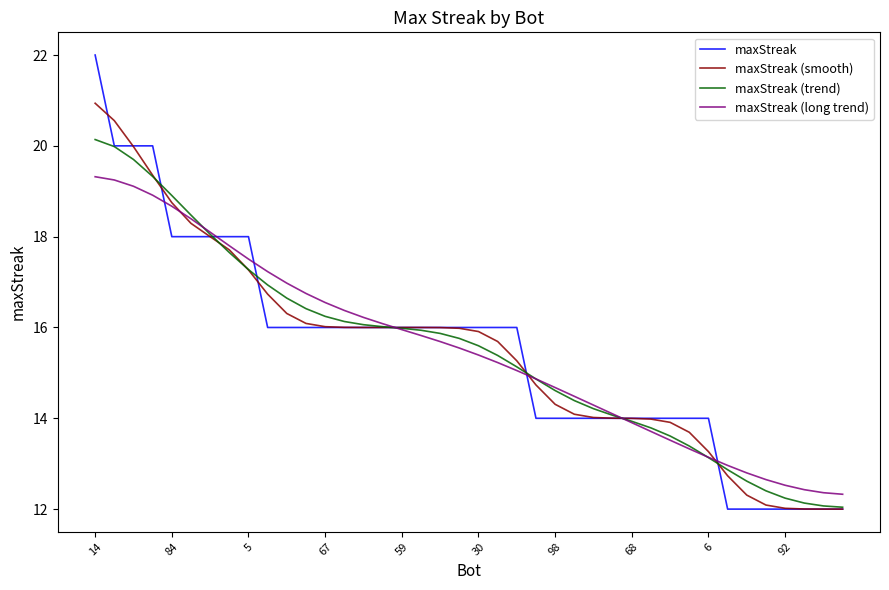

Which series has the widest spread of values?

maxStreak